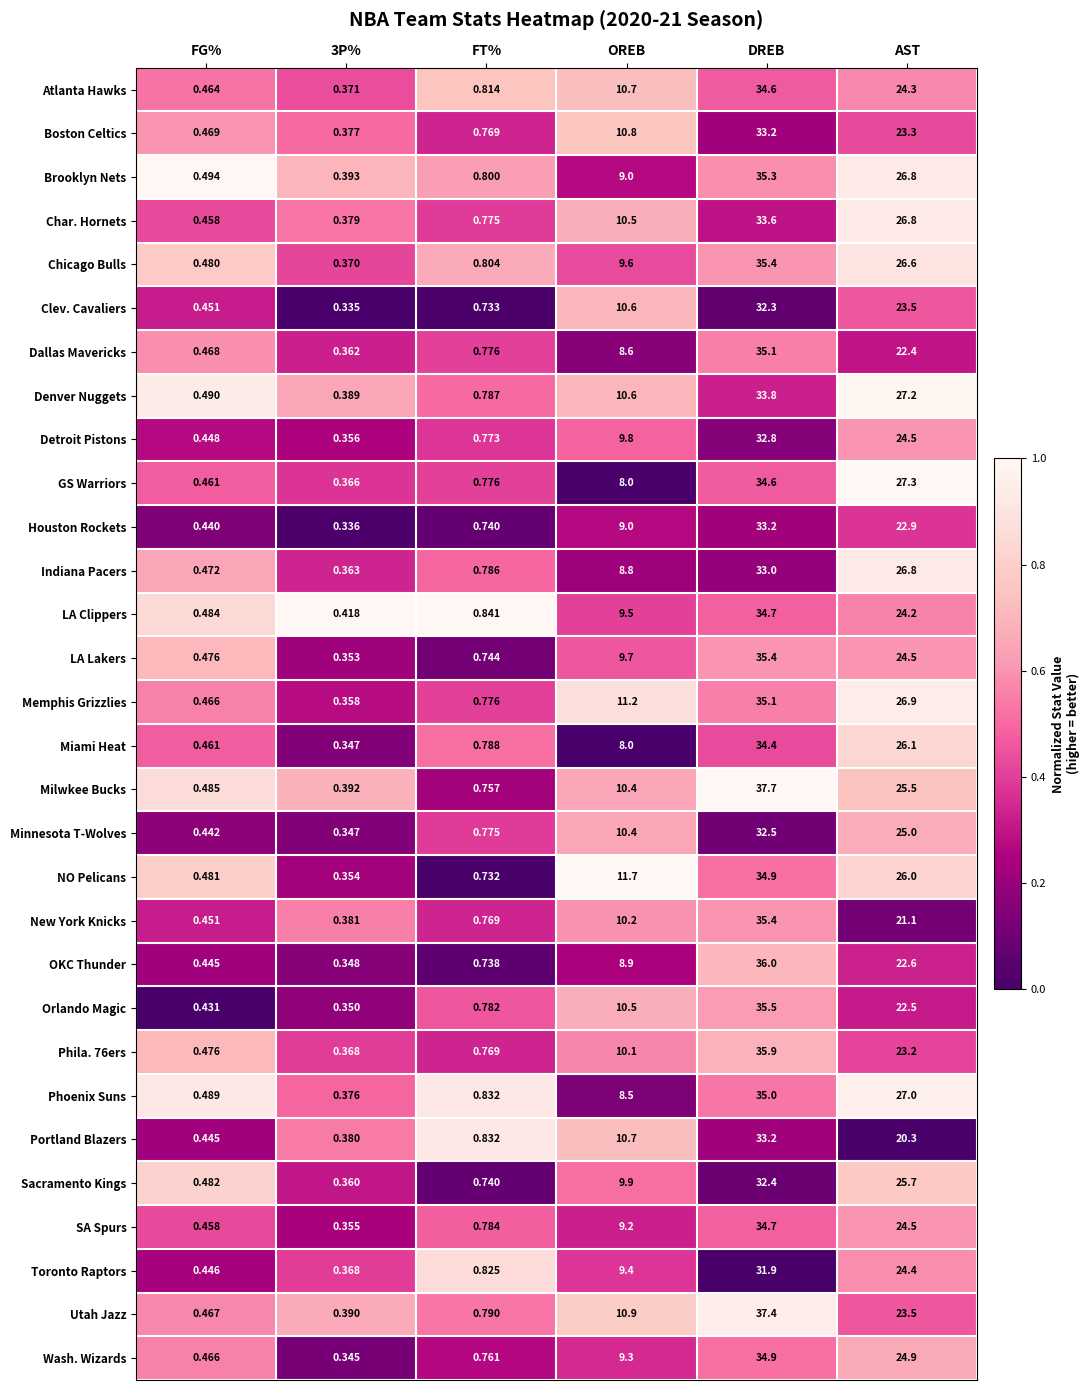

Where does the Phoenix Suns series first go above 8?

OREB